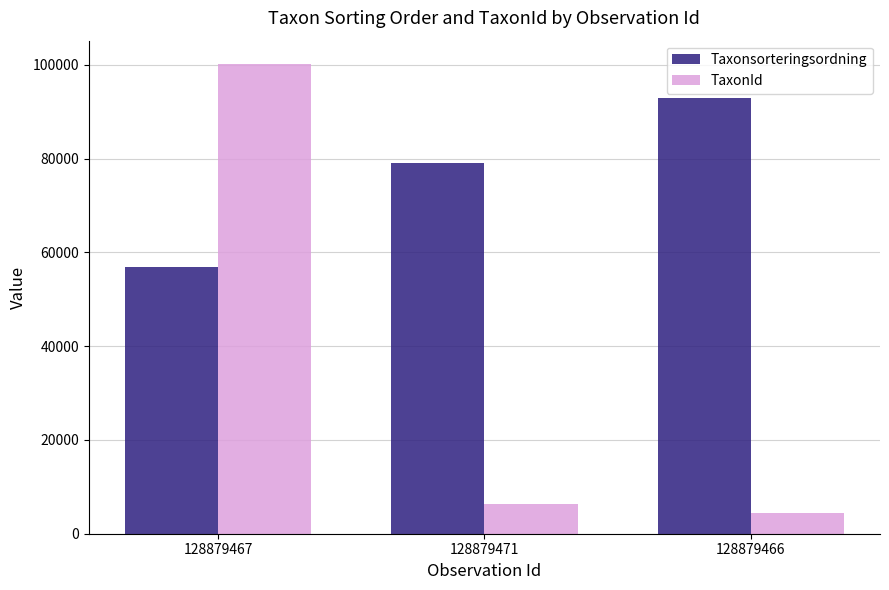

Reading right to left, list all the values displayed in this chart.

Taxonsorteringsordning: 92816	79034	56913
TaxonId: 4364	6425	100138